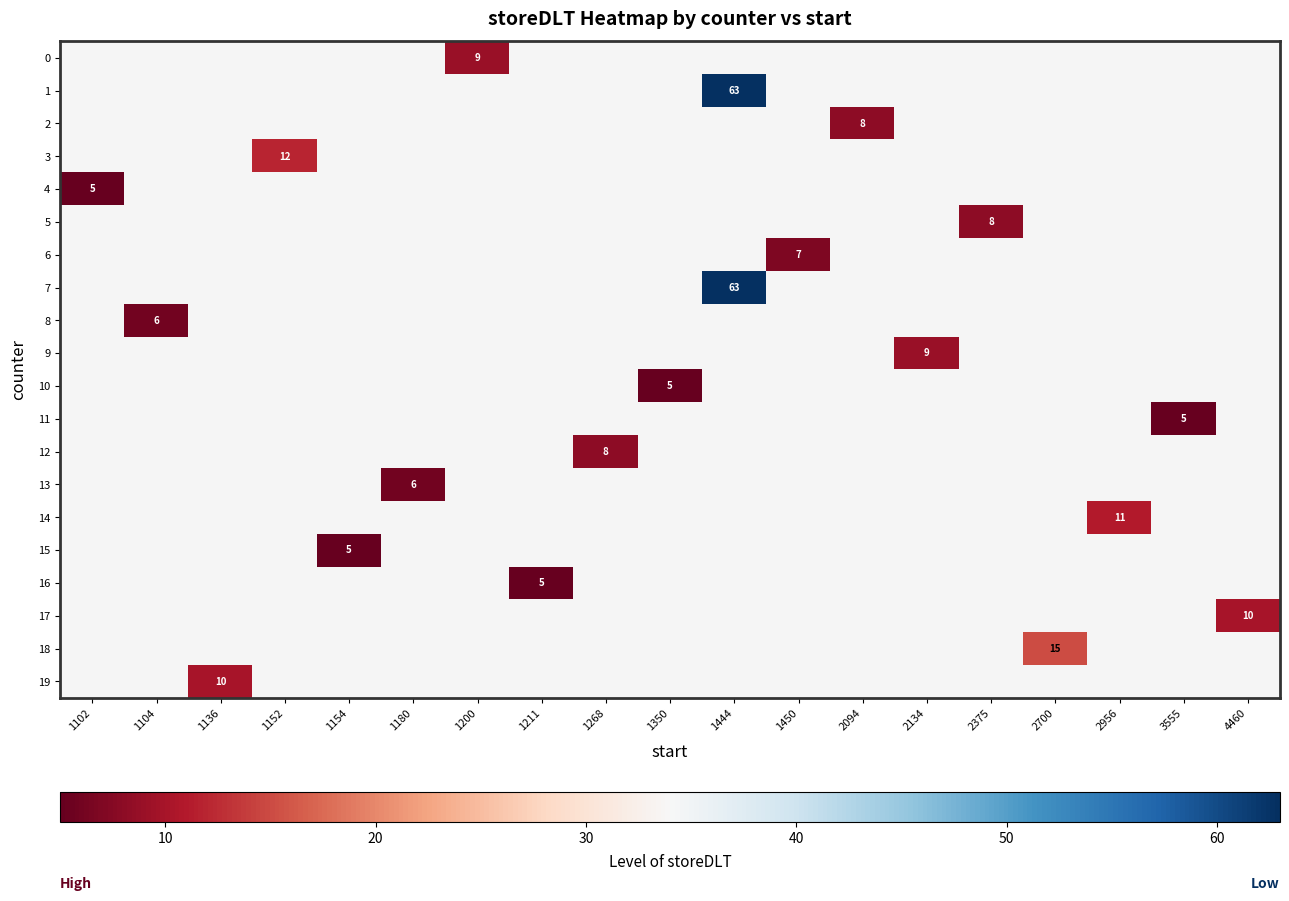

At which category does the chart reach its minimum across all series?

1102